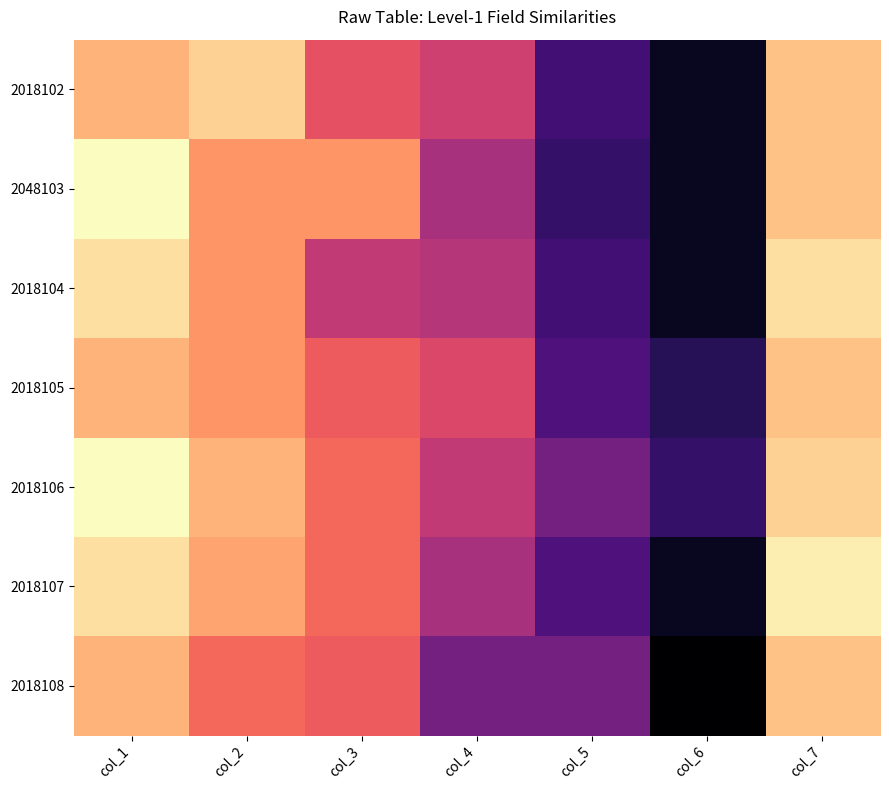

Reading right to left, extract all data points from this chart.

2018102: col_7=5	col_6=31	col_5=26	col_4=15	col_3=13	col_2=4	col_1=6
2048103: col_7=5	col_6=31	col_5=27	col_4=18	col_3=8	col_2=8	col_1=1
2018104: col_7=3	col_6=31	col_5=26	col_4=17	col_3=16	col_2=8	col_1=3
2018105: col_7=5	col_6=28	col_5=25	col_4=14	col_3=12	col_2=8	col_1=6
2018106: col_7=4	col_6=27	col_5=22	col_4=16	col_3=11	col_2=6	col_1=1
2018107: col_7=2	col_6=31	col_5=25	col_4=18	col_3=11	col_2=7	col_1=3
2018108: col_7=5	col_6=33	col_5=22	col_4=22	col_3=12	col_2=11	col_1=6